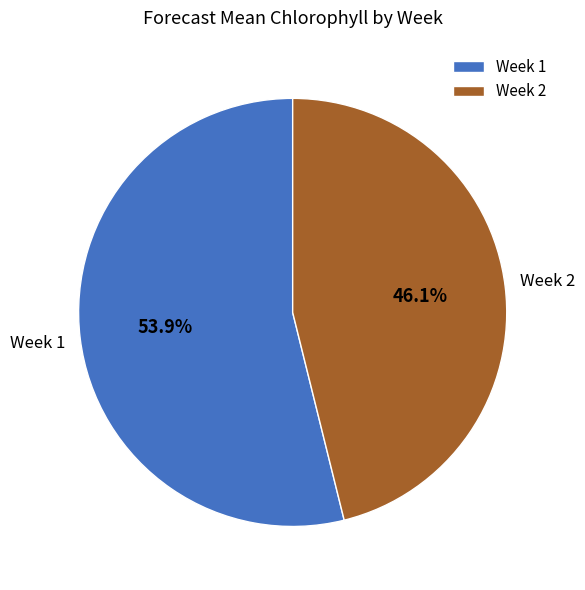

What is the smallest slice in the pie chart?

Week 2